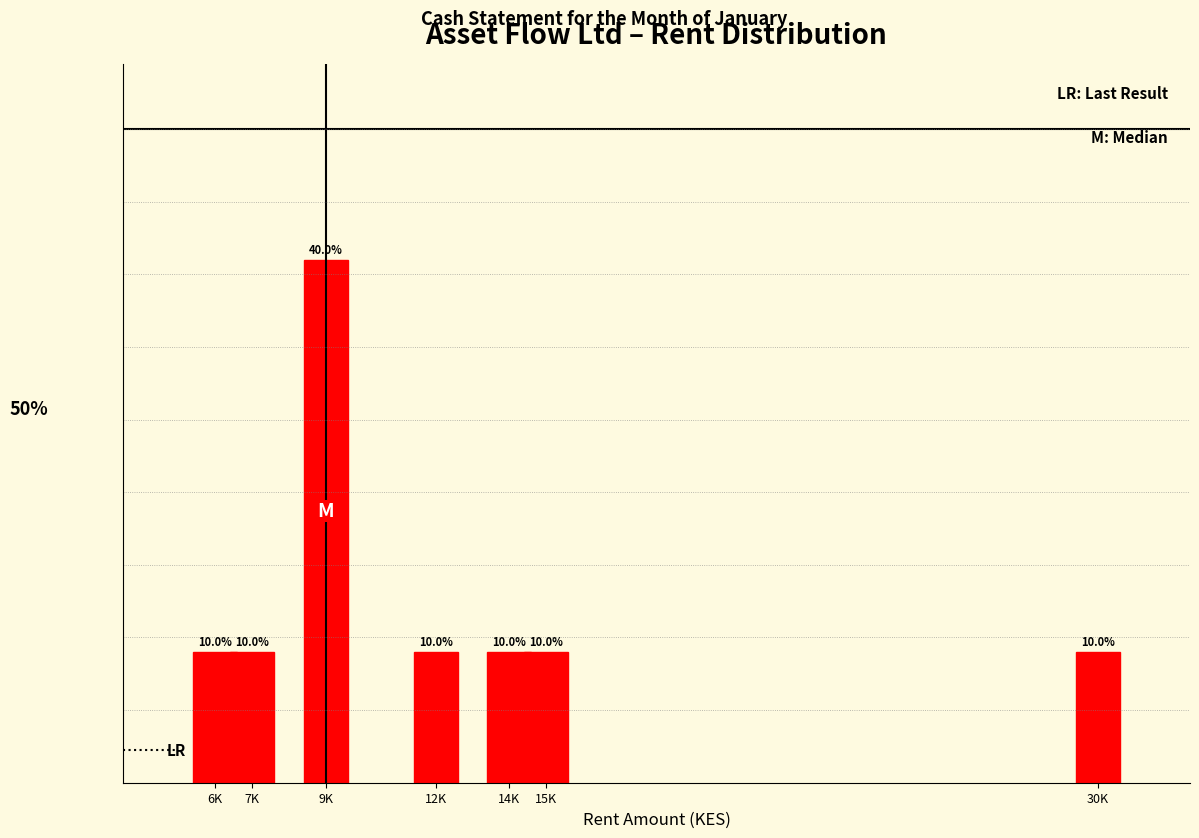

What is the label of the 3rd bar from the right?

14K